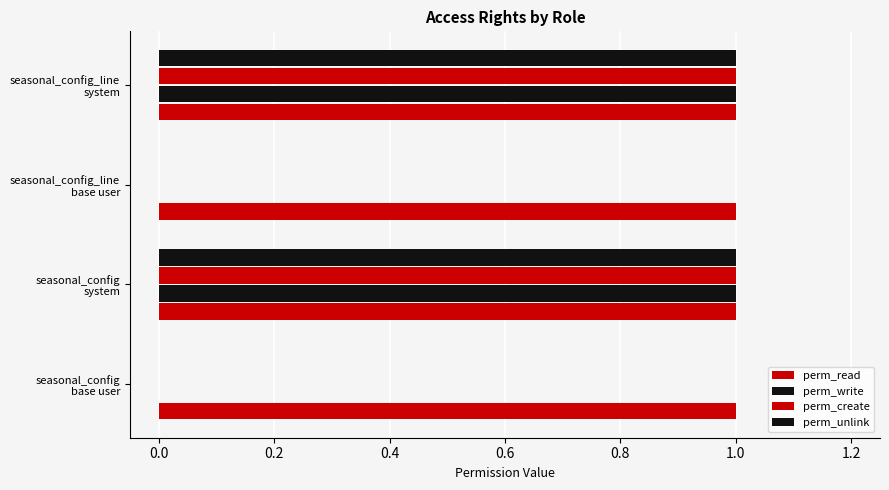

How many categories are shown in the chart?

4